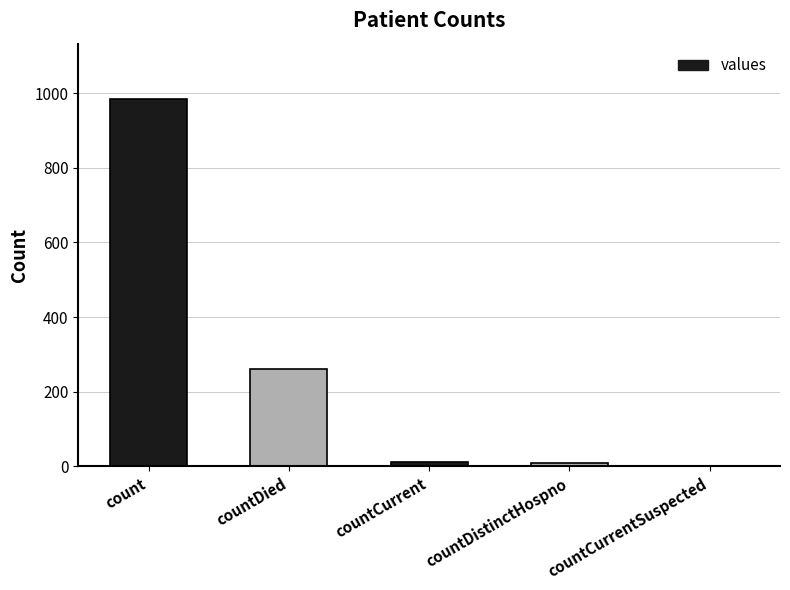

Where is the data nearest to the value 492?

countDied